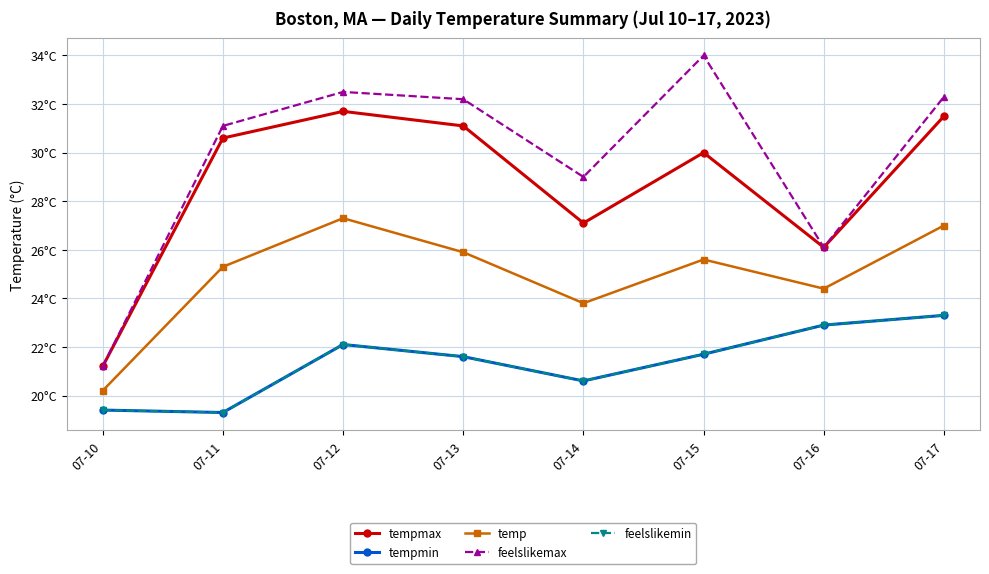

Does the chart have visible grid lines?

Yes